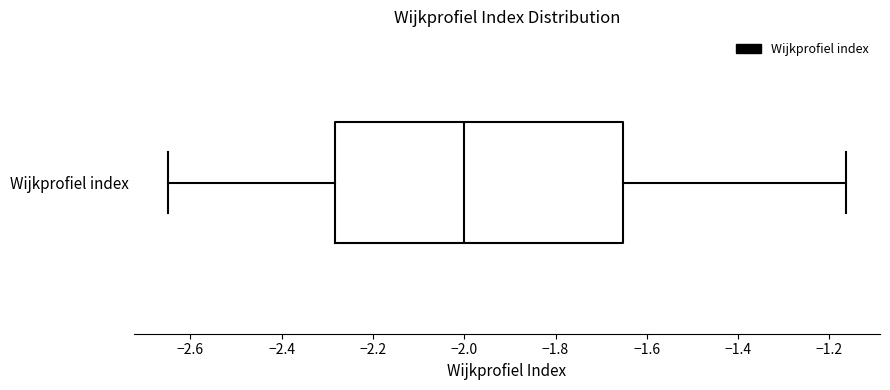

Transcribe this box plot: give where the median line is, the range the box spans, and where the two whiskers end, as read against the x-axis. The values are not printed on the chart, so give them approximately, as read against the axis.

median -2.00, box -2.28 to -1.66, whiskers -2.64 to -1.16